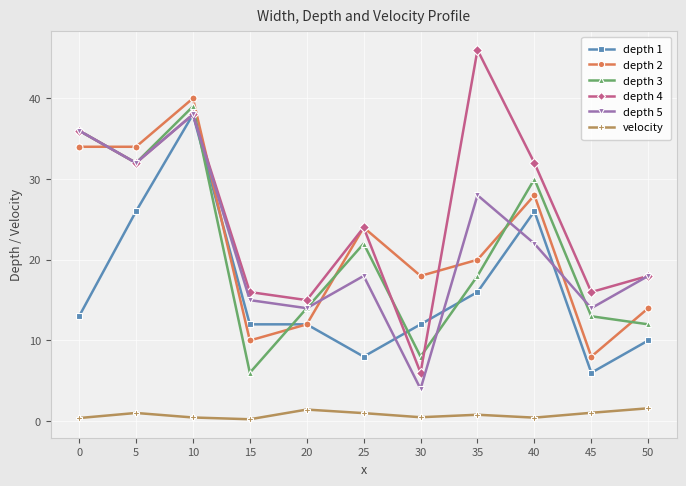

At how many categories does at least one series exceed 23?

6